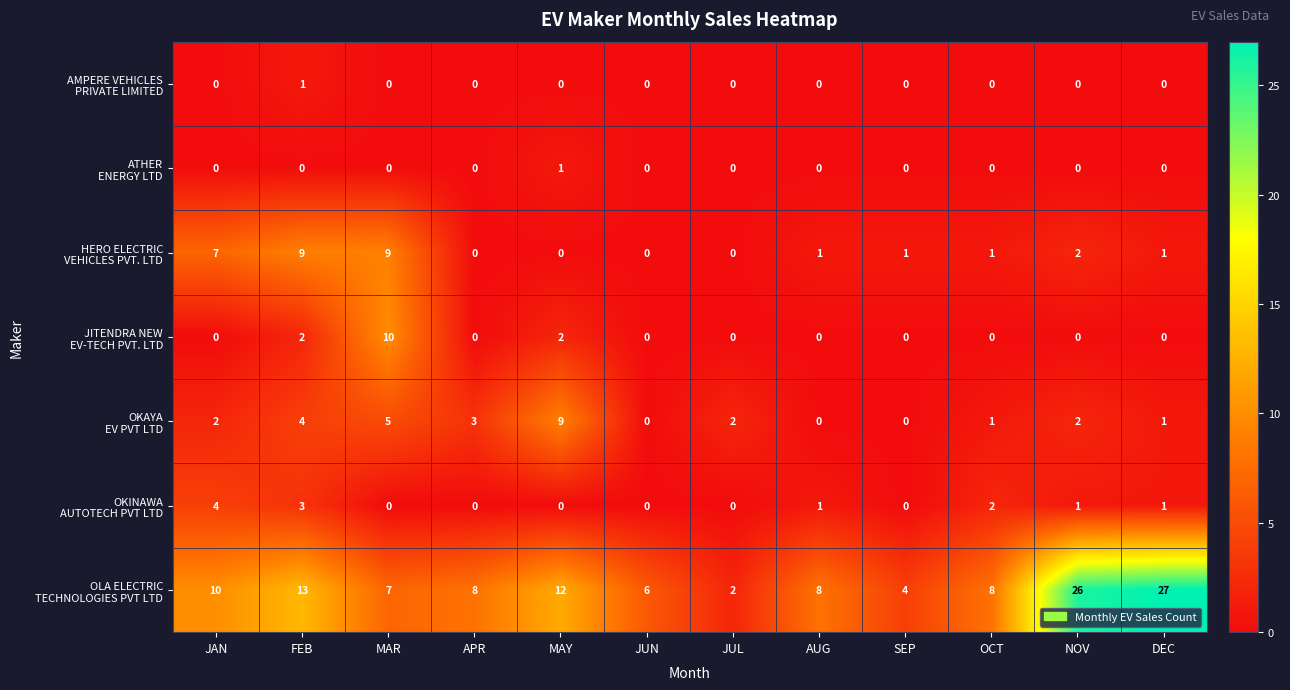

What is the total value across all series at AUG?

10